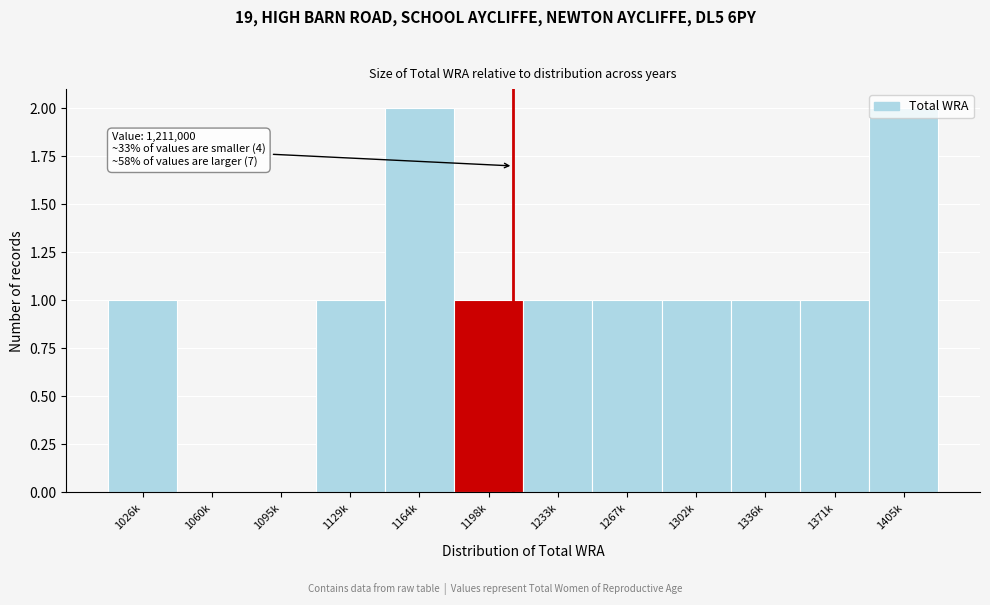

What is the sum of all values?

12